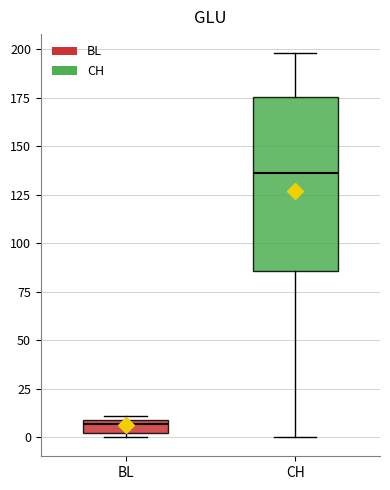

Where is the lower edge of the box for CH on the y-axis? The values are not printed on the chart, so give them approximately, as read against the axis.

85